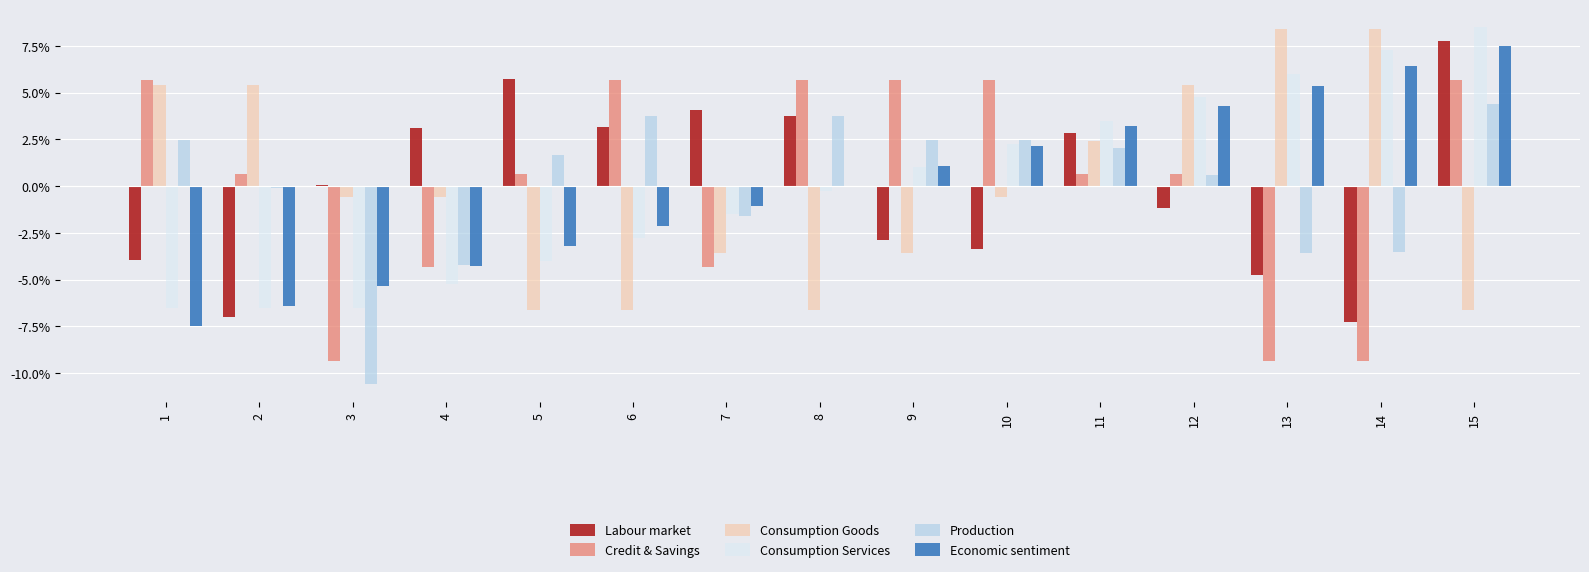

Which series changed the most between 3 and 5?

Production